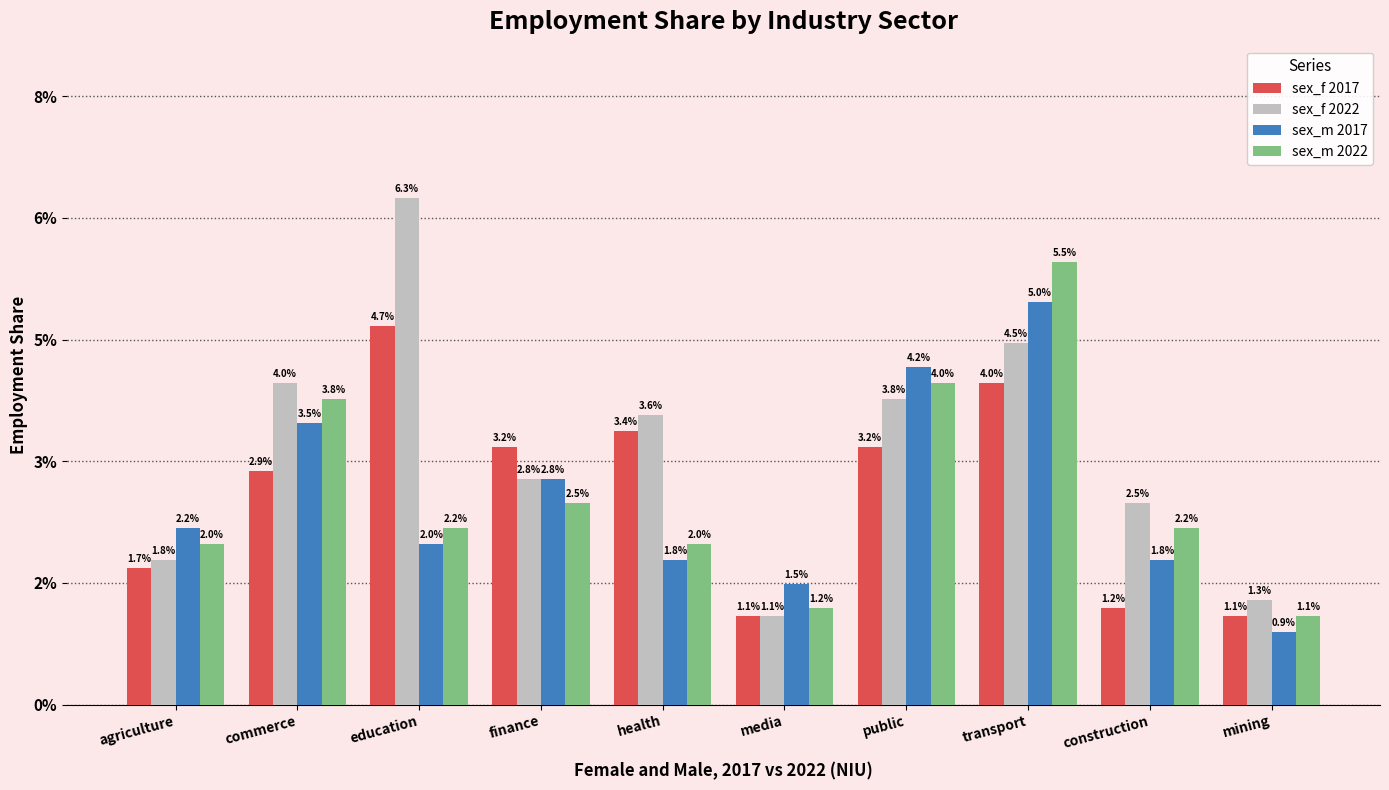

What are all the series names shown in the legend?

sex_f 2017, sex_f 2022, sex_m 2017, sex_m 2022